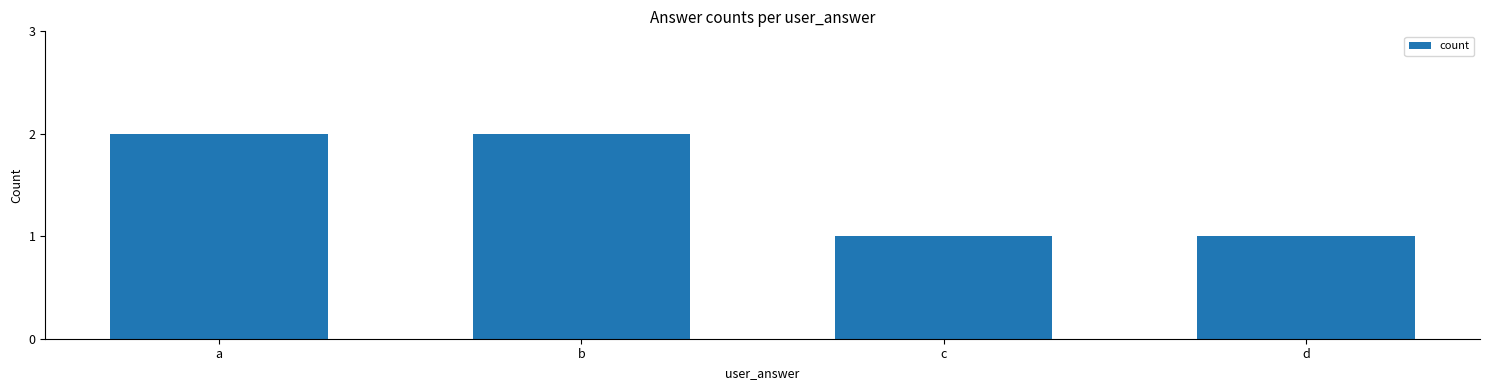

Is it true that the value at a is 3?

False